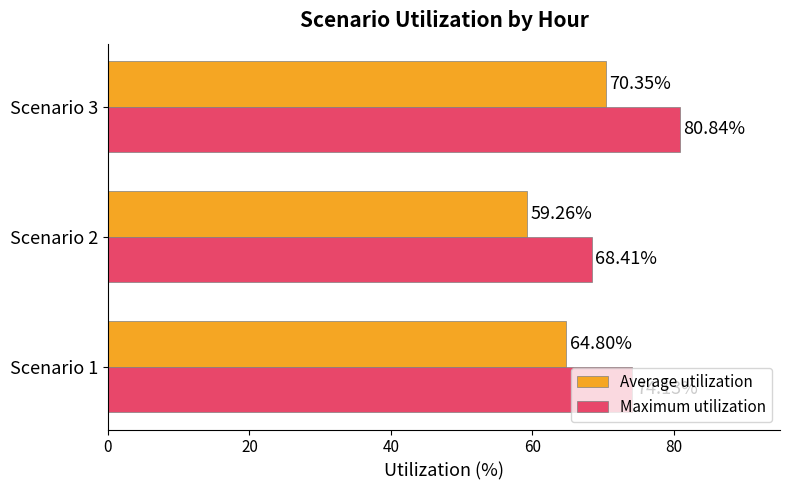

Which series has the largest total across all categories?

Maximum utilization